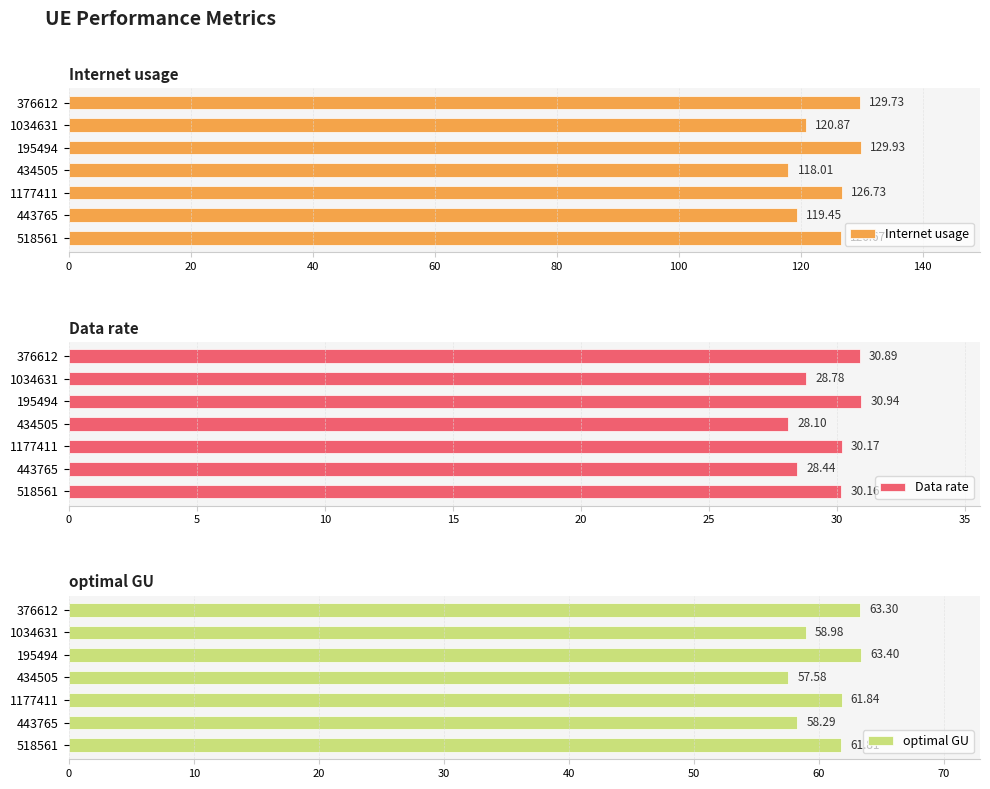

Rank the categories by Internet usage value from highest to lowest.

195494, 376612, 1177411, 518561, 1034631, 443765, 434505